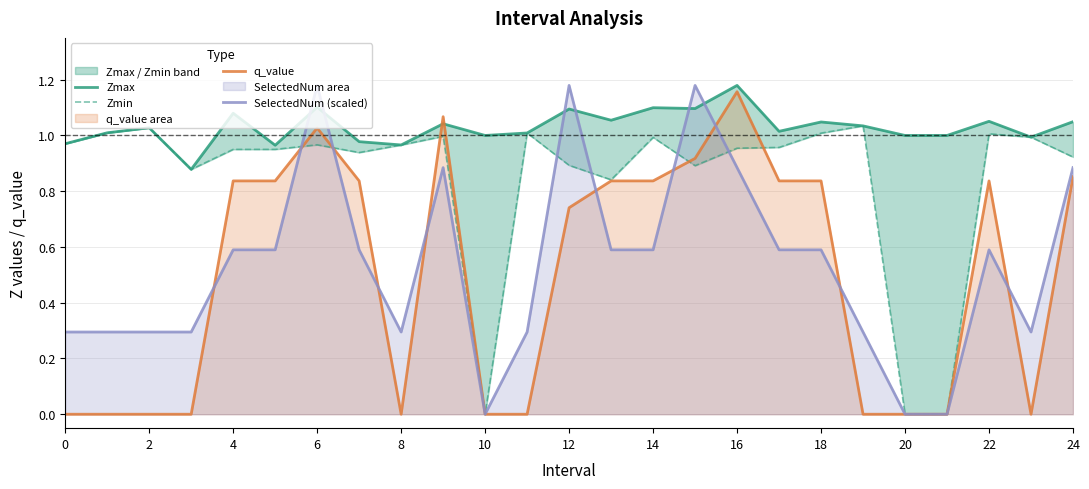

The value of Zmin at 18 is 1.8. True or false?

False